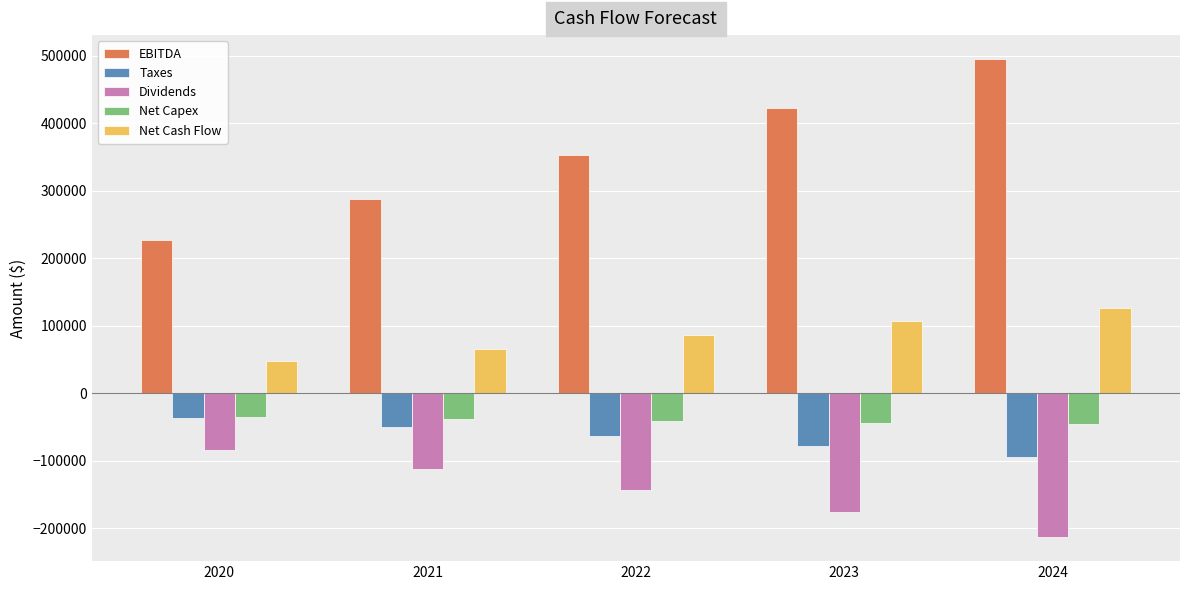

What is the difference between the highest and lowest values at 2021?

399176.8